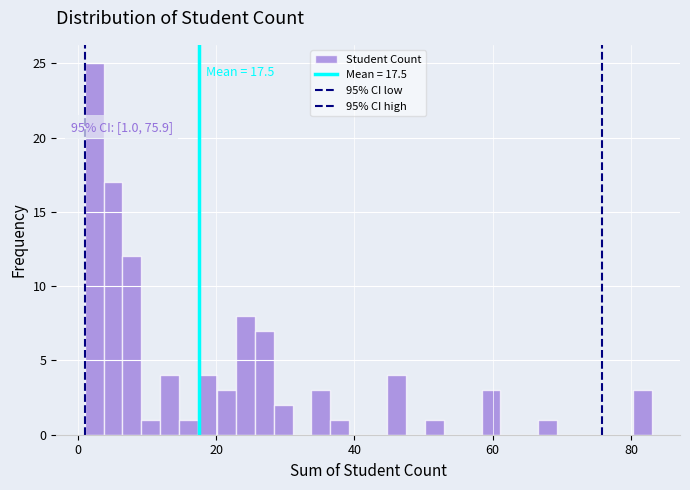

Around what value on the x-axis is the tallest bar? Give the approximate position of its centre, as read against the axis.

2